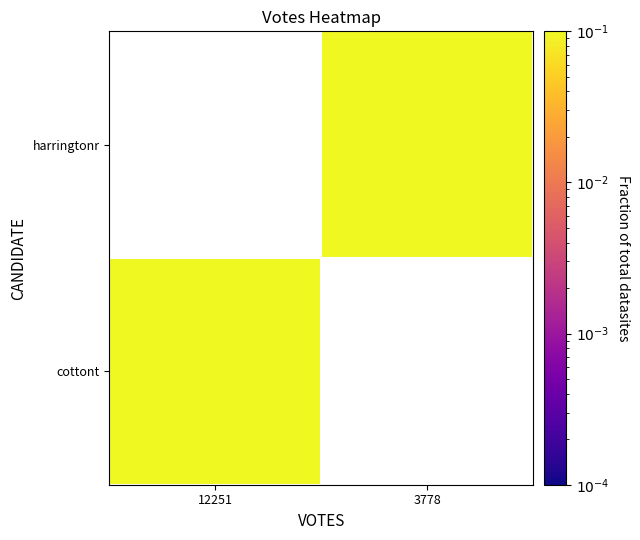

Count the number of data series in this chart.

2